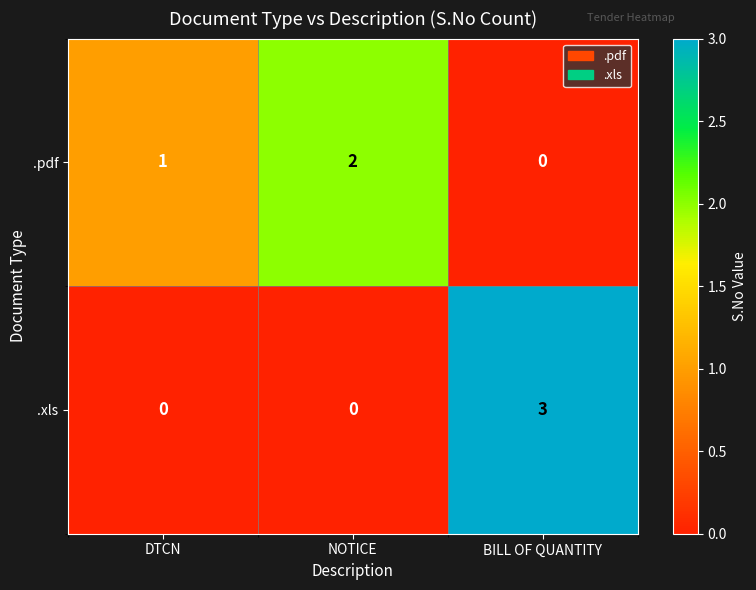

Count the number of categories in the chart.

3